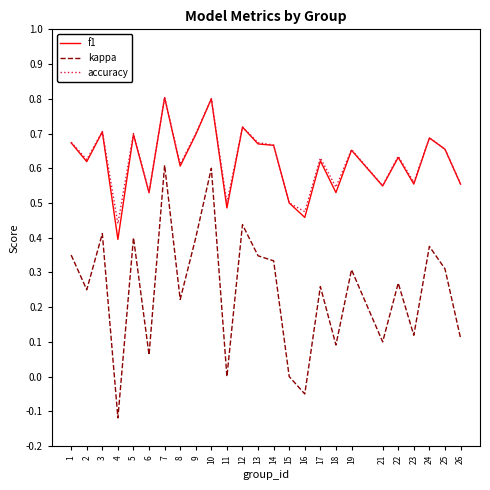

What is the greatest value displayed?

0.8